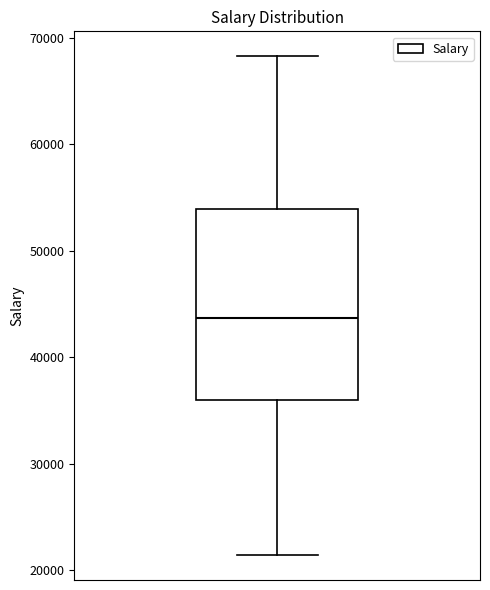

Transcribe this box plot: give where the median line is, the range the box spans, and where the two whiskers end, as read against the y-axis. The values are not printed on the chart, so give them approximately, as read against the axis.

median 44000, box 36000 to 54000, whiskers 21000 to 68000